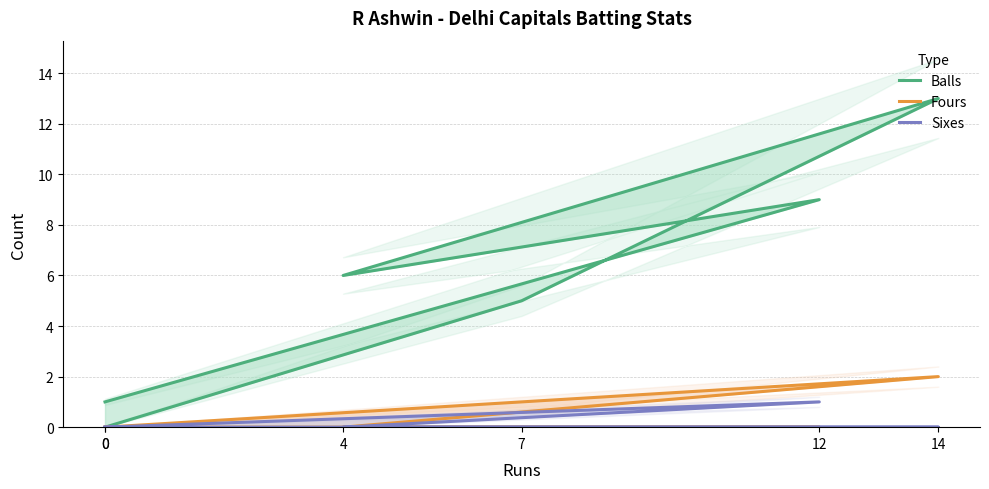

True or false: Sixes and Fours cross at least once.

False